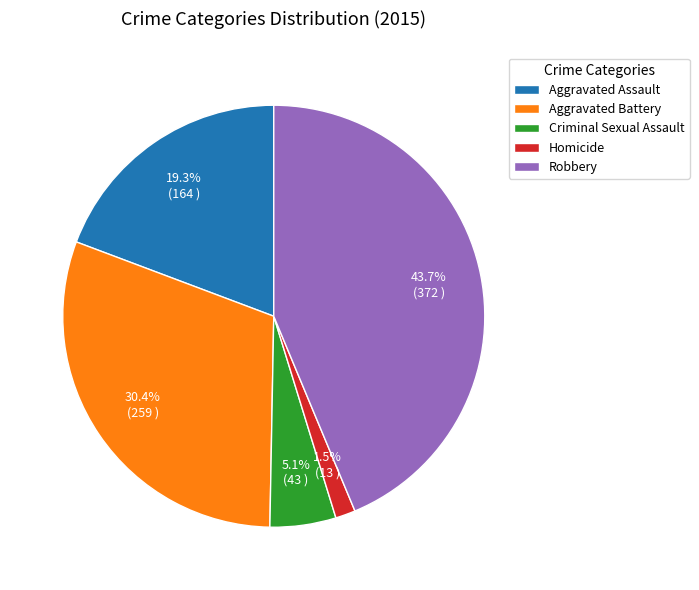

What is the largest slice in the pie chart?

Robbery